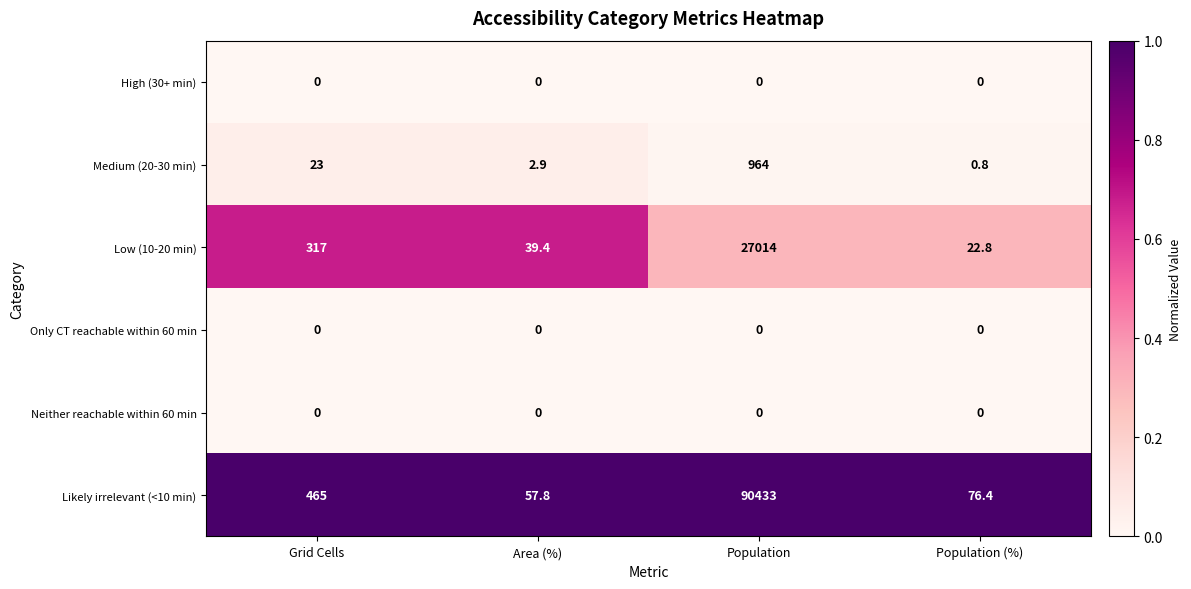

At which category is the sum across all series the highest?

Population